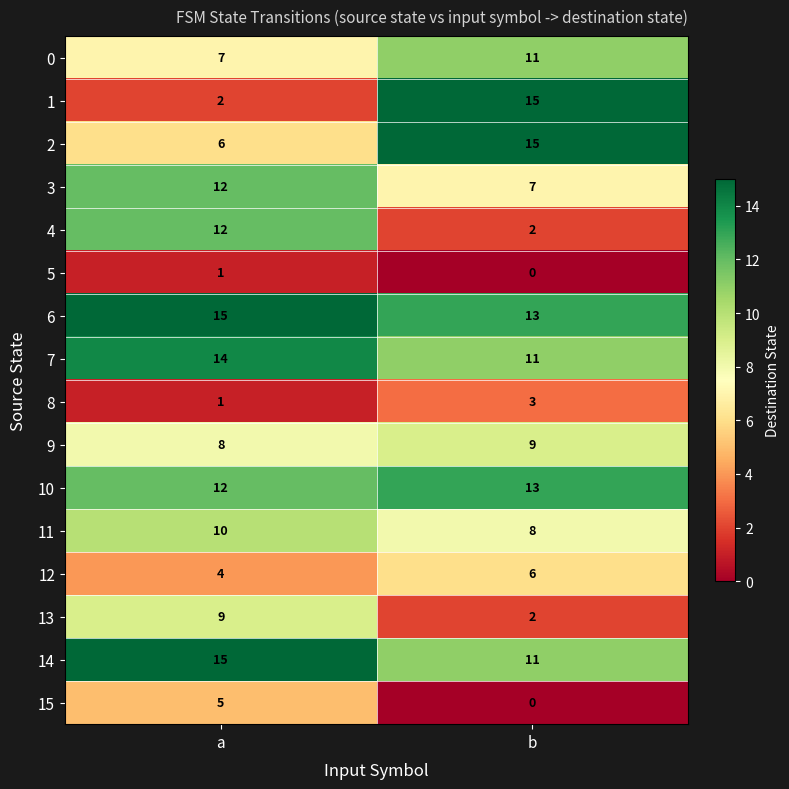

At which category is the sum across all series the highest?

a